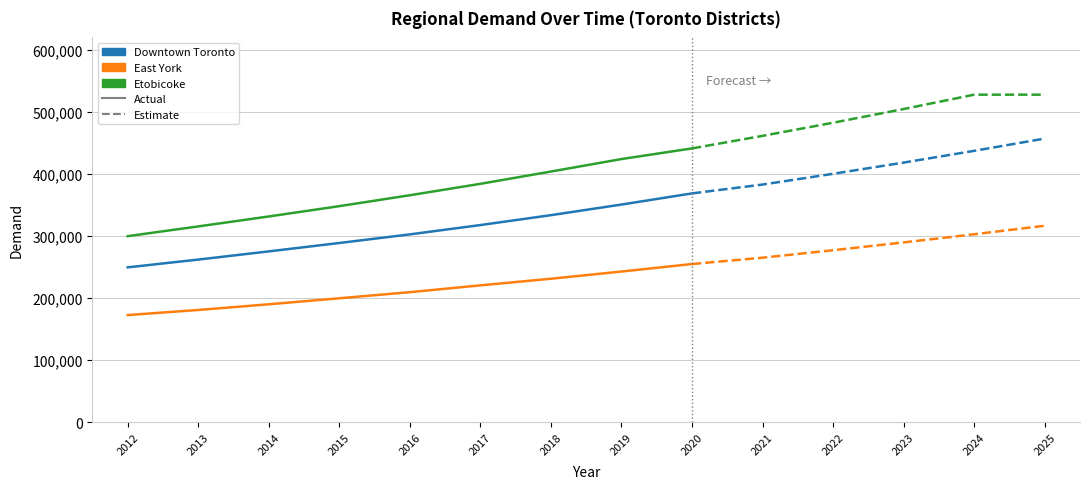

Read the Downtown Toronto value at 2013, to the nearest 10.

262100